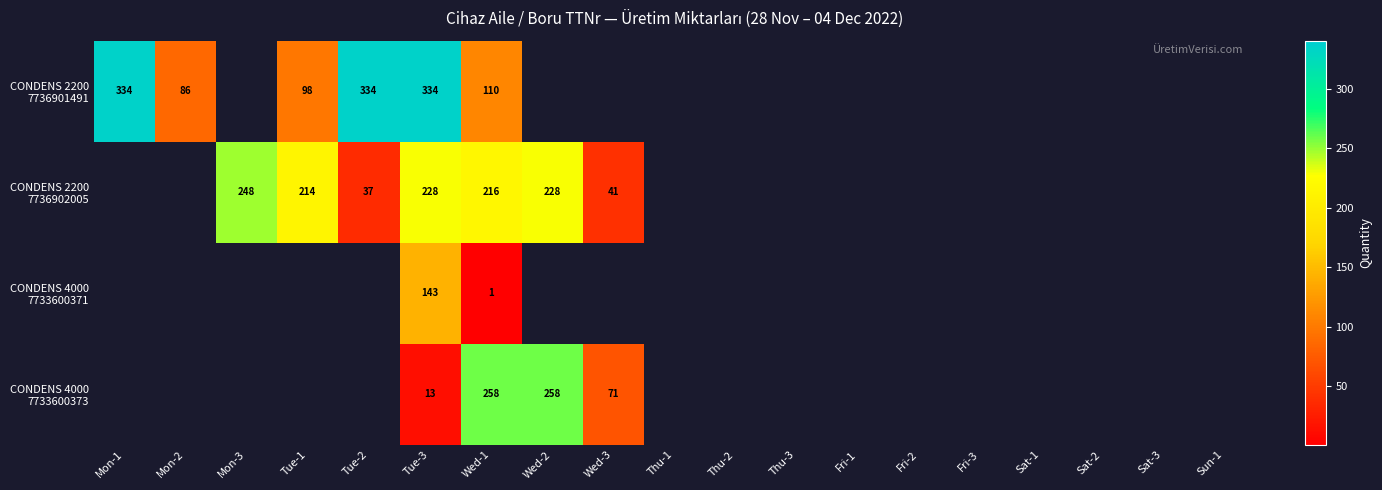

What is the spread (max minus min) of values at Wed-1?

257